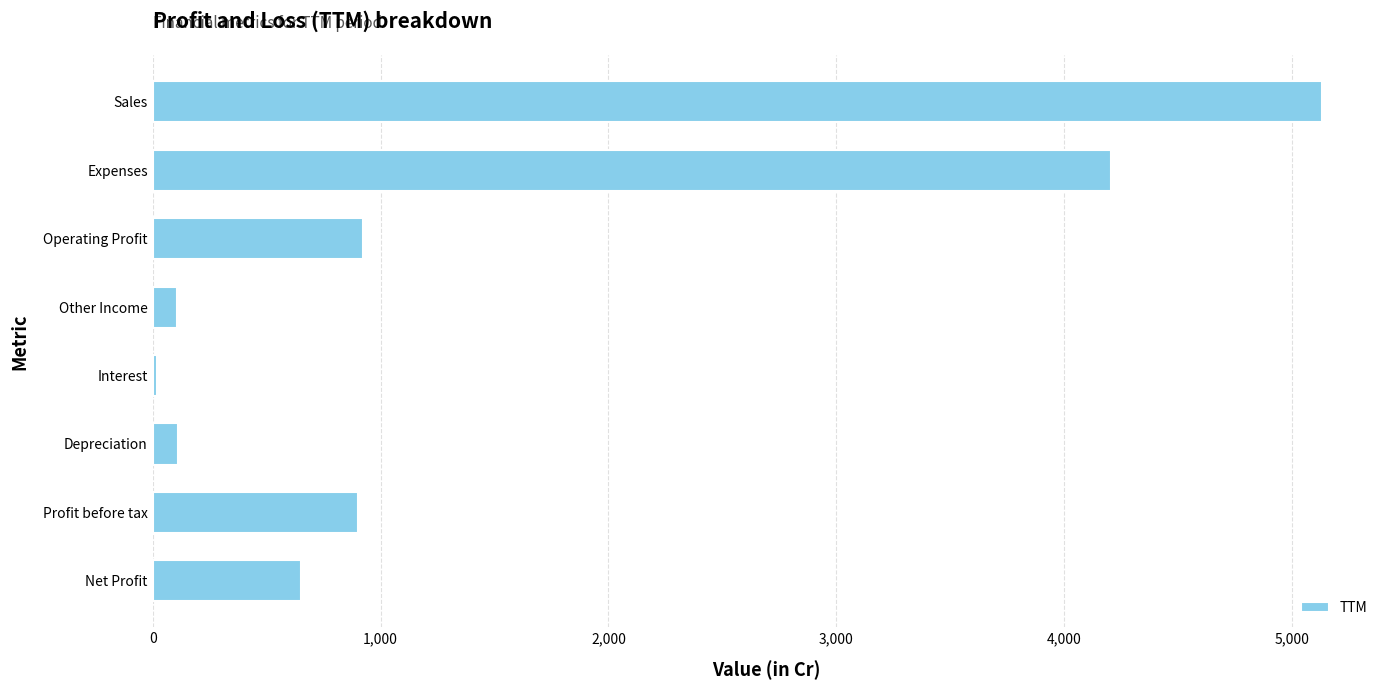

How many bars are there in total?

8